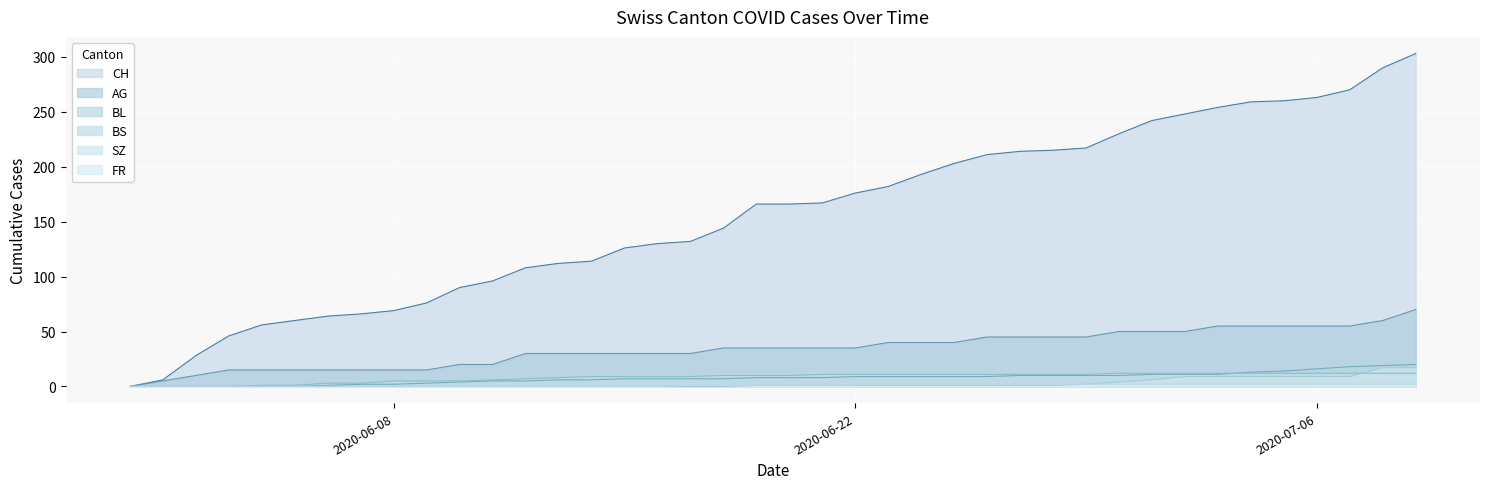

Which series has the widest spread of values?

CH